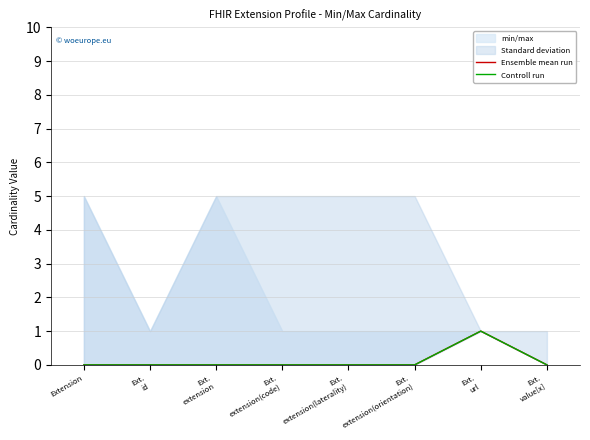

True or false: Controll run and Ensemble mean run cross at least once.

False